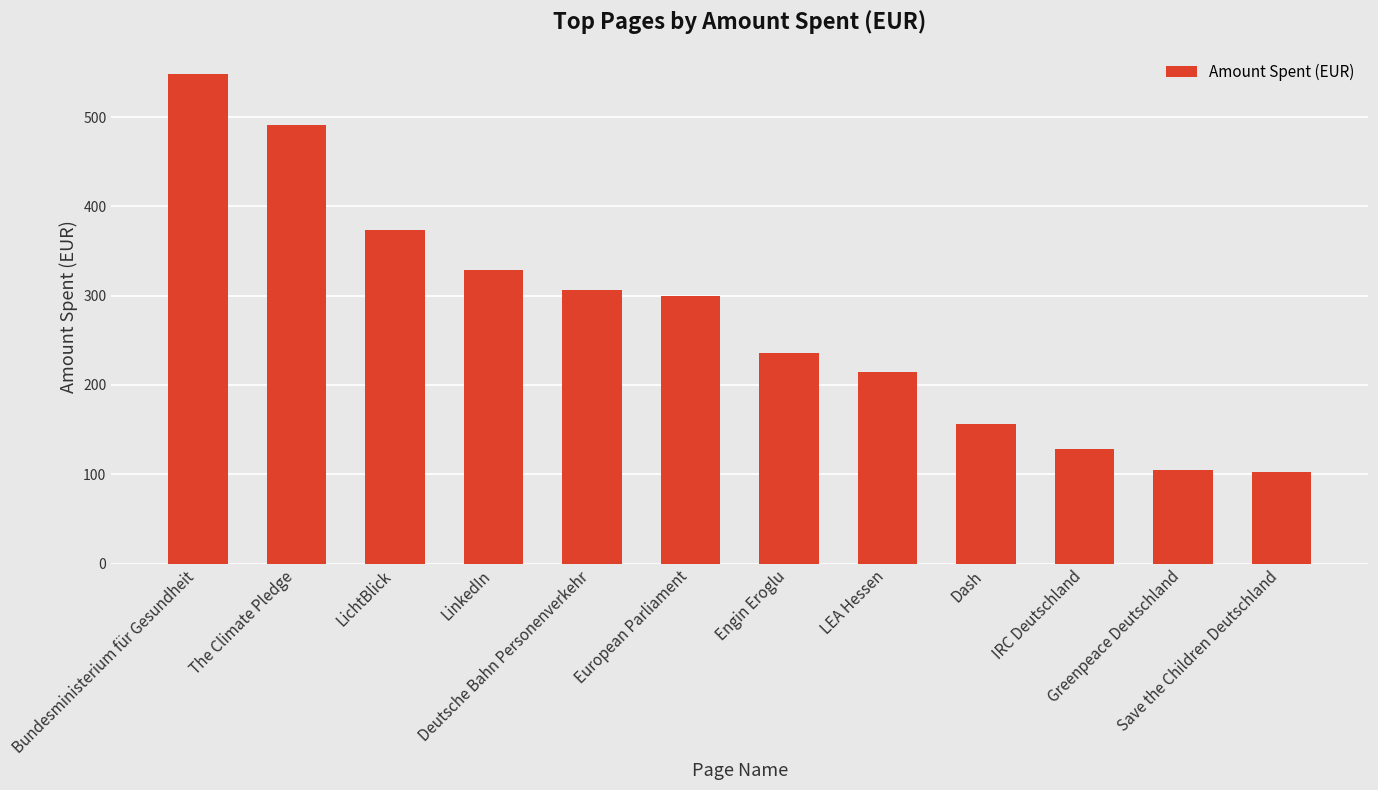

Read the value at LEA Hessen.

214